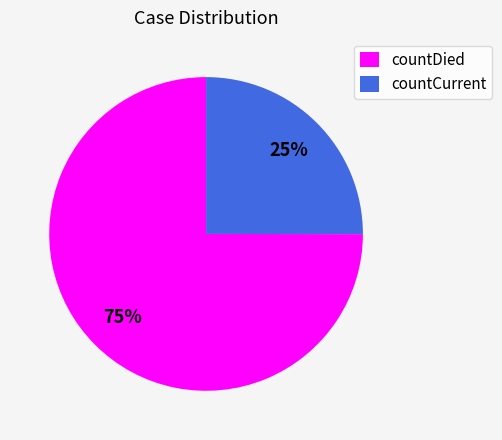

Count the number of slices in the pie.

2